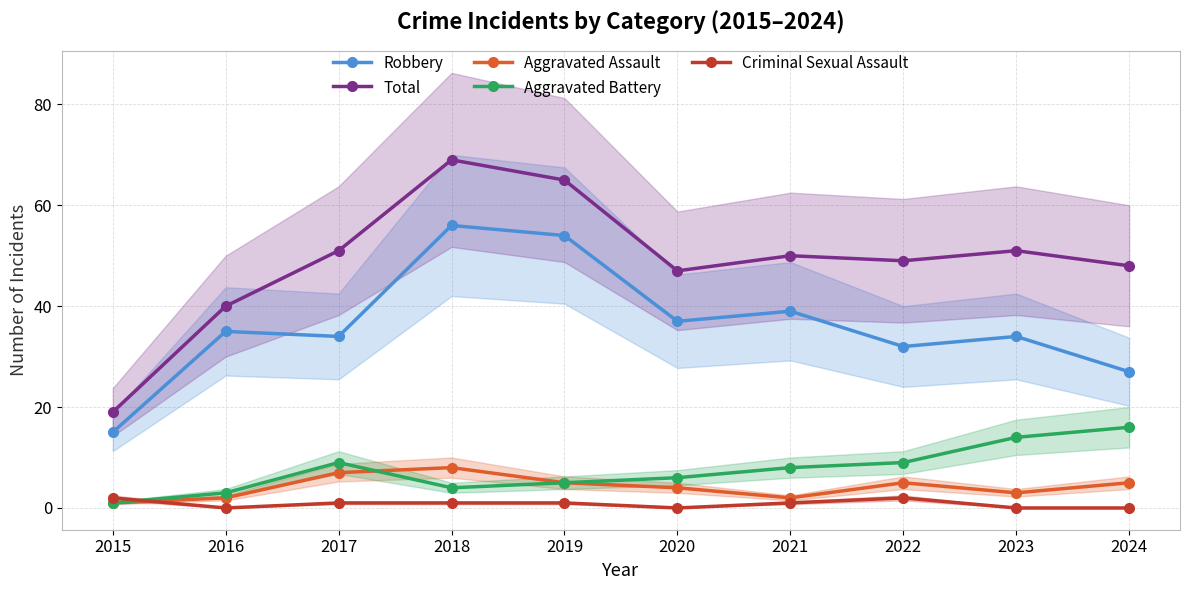

Reading left to right, what are all the values shown in this chart?

Robbery: 2015=15	2016=35	2017=34	2018=56	2019=54	2020=37	2021=39	2022=32	2023=34	2024=27
Total: 2015=19	2016=40	2017=51	2018=69	2019=65	2020=47	2021=50	2022=49	2023=51	2024=48
Aggravated Assault: 2015=1	2016=2	2017=7	2018=8	2019=5	2020=4	2021=2	2022=5	2023=3	2024=5
Aggravated Battery: 2015=1	2016=3	2017=9	2018=4	2019=5	2020=6	2021=8	2022=9	2023=14	2024=16
Criminal Sexual Assault: 2015=2	2016=0	2017=1	2018=1	2019=1	2020=0	2021=1	2022=2	2023=0	2024=0